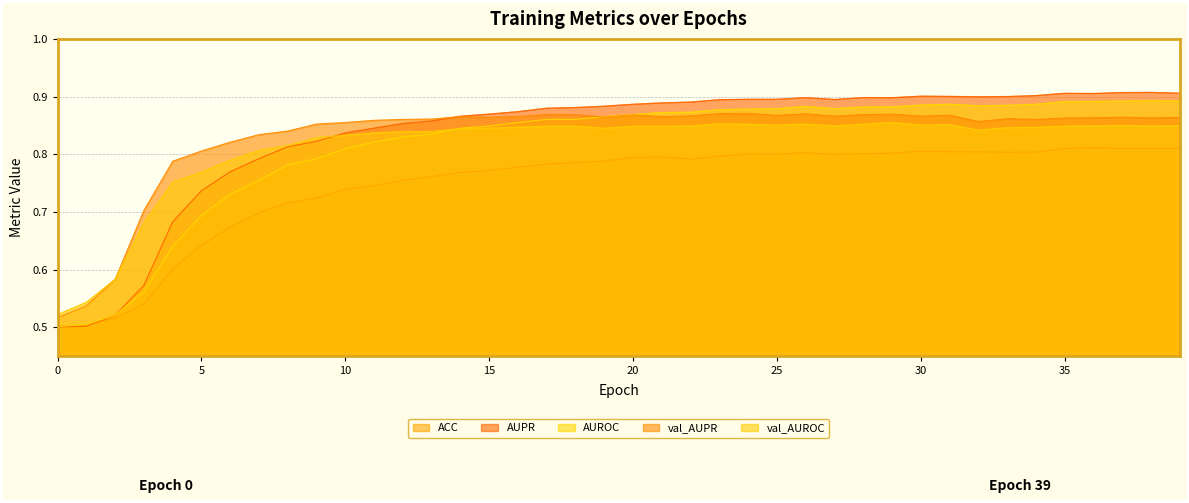

Reading left to right, what are all the values shown in this chart?

ACC: 0=0.5	1=0.5	2=0.5	3=0.5	4=0.6	5=0.6	6=0.7	7=0.7	8=0.7	9=0.7	10=0.7	11=0.7	12=0.8	13=0.8	14=0.8	15=0.8	16=0.8	17=0.8	18=0.8	19=0.8	20=0.8	21=0.8	22=0.8	23=0.8	24=0.8	25=0.8	26=0.8	27=0.8	28=0.8	29=0.8	30=0.8	31=0.8	32=0.8	33=0.8	34=0.8	35=0.8	36=0.8	37=0.8	38=0.8	39=0.8
AUPR: 0=0.5	1=0.5	2=0.5	3=0.6	4=0.7	5=0.7	6=0.8	7=0.8	8=0.8	9=0.8	10=0.8	11=0.8	12=0.9	13=0.9	14=0.9	15=0.9	16=0.9	17=0.9	18=0.9	19=0.9	20=0.9	21=0.9	22=0.9	23=0.9	24=0.9	25=0.9	26=0.9	27=0.9	28=0.9	29=0.9	30=0.9	31=0.9	32=0.9	33=0.9	34=0.9	35=0.9	36=0.9	37=0.9	38=0.9	39=0.9
AUROC: 0=0.5	1=0.5	2=0.5	3=0.6	4=0.6	5=0.7	6=0.7	7=0.8	8=0.8	9=0.8	10=0.8	11=0.8	12=0.8	13=0.8	14=0.8	15=0.8	16=0.9	17=0.9	18=0.9	19=0.9	20=0.9	21=0.9	22=0.9	23=0.9	24=0.9	25=0.9	26=0.9	27=0.9	28=0.9	29=0.9	30=0.9	31=0.9	32=0.9	33=0.9	34=0.9	35=0.9	36=0.9	37=0.9	38=0.9	39=0.9
val_AUPR: 0=0.5	1=0.5	2=0.6	3=0.7	4=0.8	5=0.8	6=0.8	7=0.8	8=0.8	9=0.9	10=0.9	11=0.9	12=0.9	13=0.9	14=0.9	15=0.9	16=0.9	17=0.9	18=0.9	19=0.9	20=0.9	21=0.9	22=0.9	23=0.9	24=0.9	25=0.9	26=0.9	27=0.9	28=0.9	29=0.9	30=0.9	31=0.9	32=0.9	33=0.9	34=0.9	35=0.9	36=0.9	37=0.9	38=0.9	39=0.9
val_AUROC: 0=0.5	1=0.5	2=0.6	3=0.7	4=0.8	5=0.8	6=0.8	7=0.8	8=0.8	9=0.8	10=0.8	11=0.8	12=0.8	13=0.8	14=0.8	15=0.8	16=0.8	17=0.8	18=0.8	19=0.8	20=0.8	21=0.8	22=0.8	23=0.9	24=0.9	25=0.9	26=0.9	27=0.8	28=0.9	29=0.9	30=0.9	31=0.9	32=0.8	33=0.8	34=0.8	35=0.8	36=0.8	37=0.8	38=0.8	39=0.8